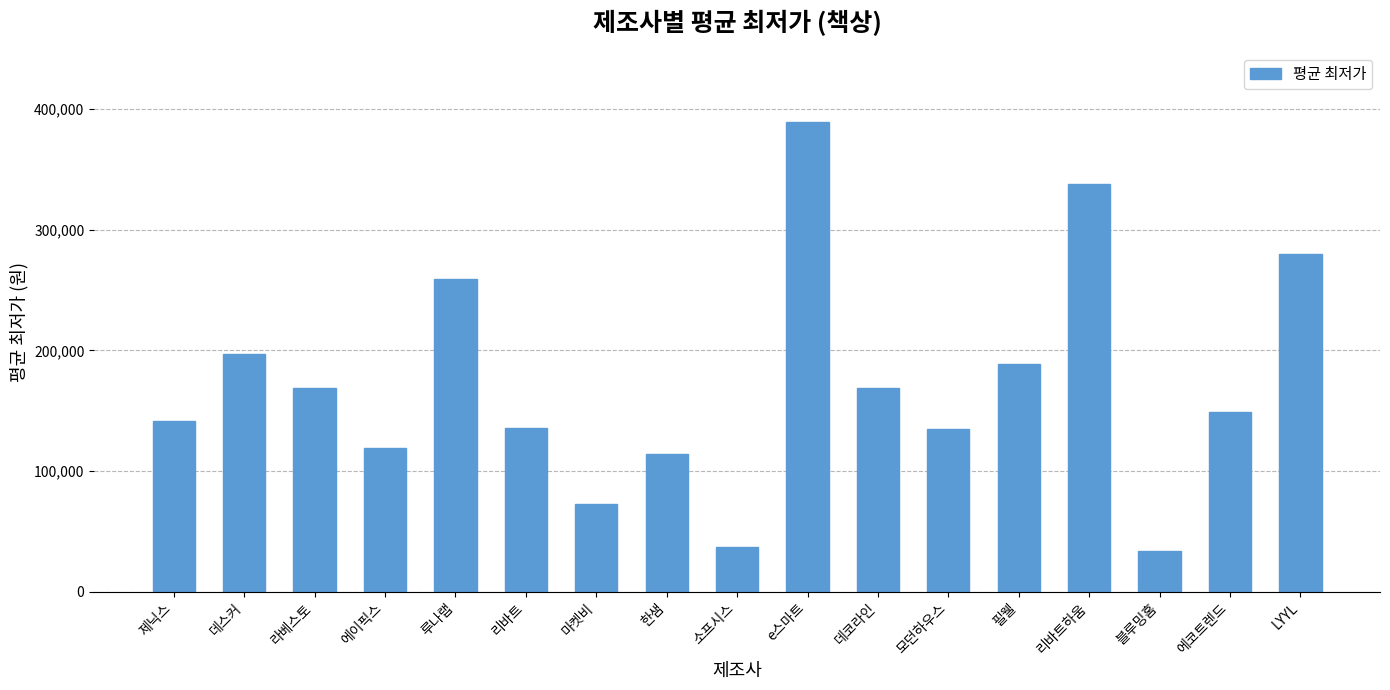

Where is the data nearest to the value 211450?

데스커